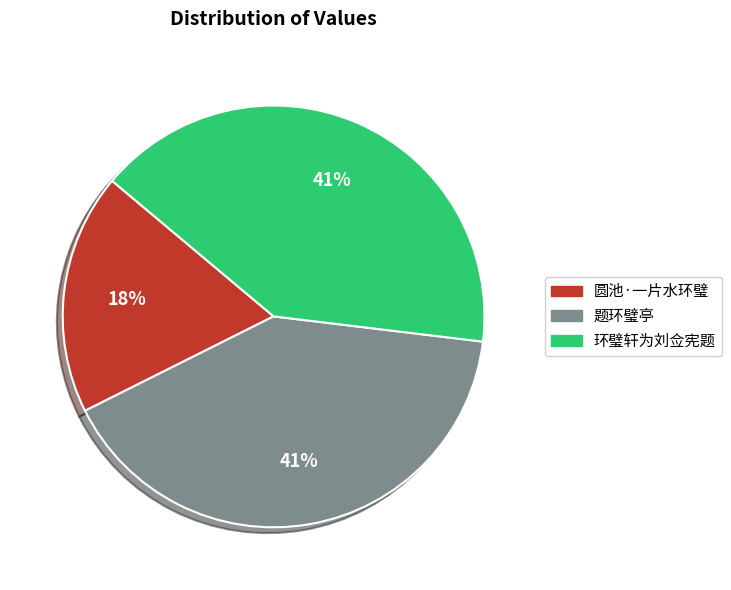

How many segments does this pie chart have?

3